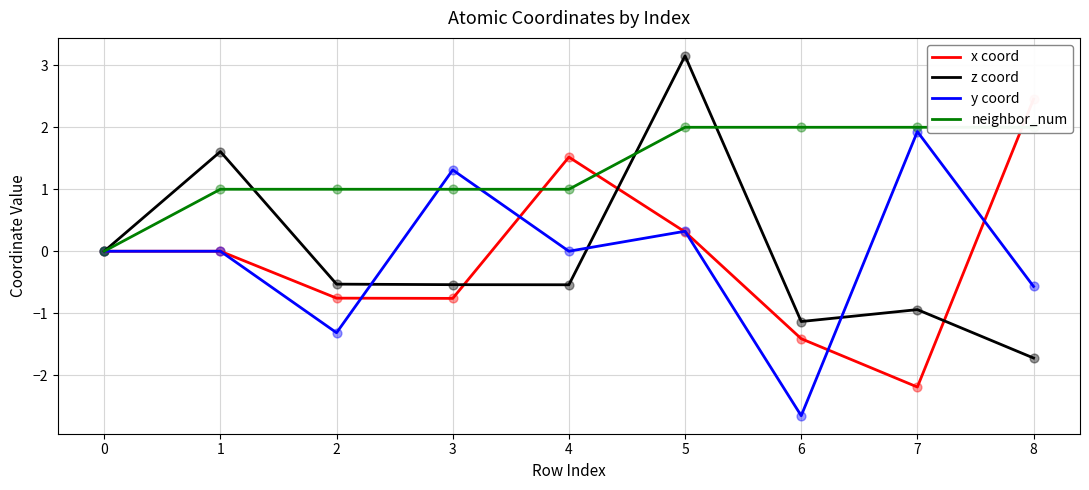

Which series reaches the minimum Y coordinate?

y coord